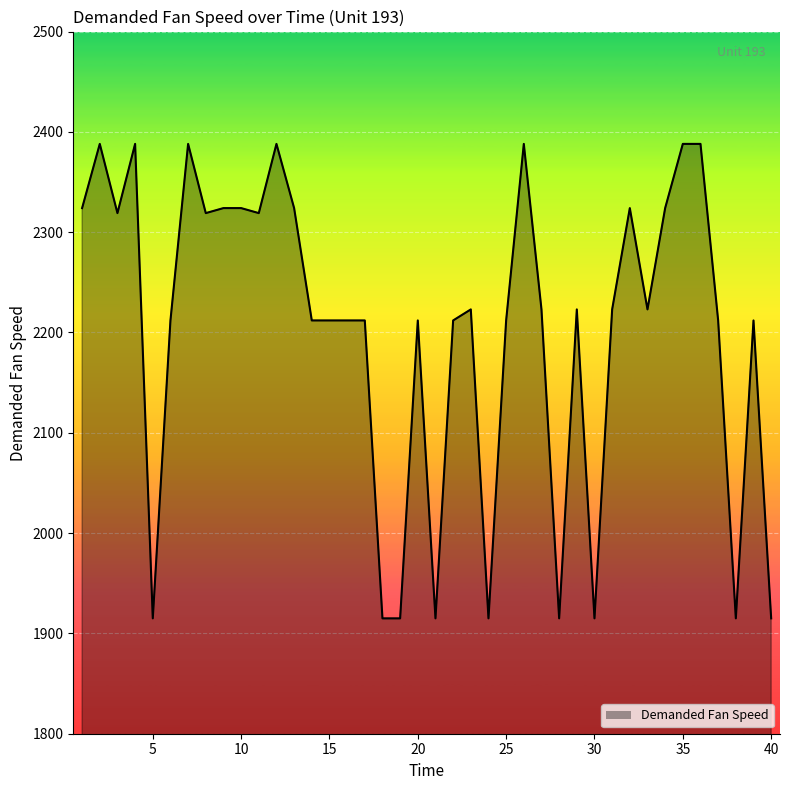

What is the difference between the maximum and minimum values?

473